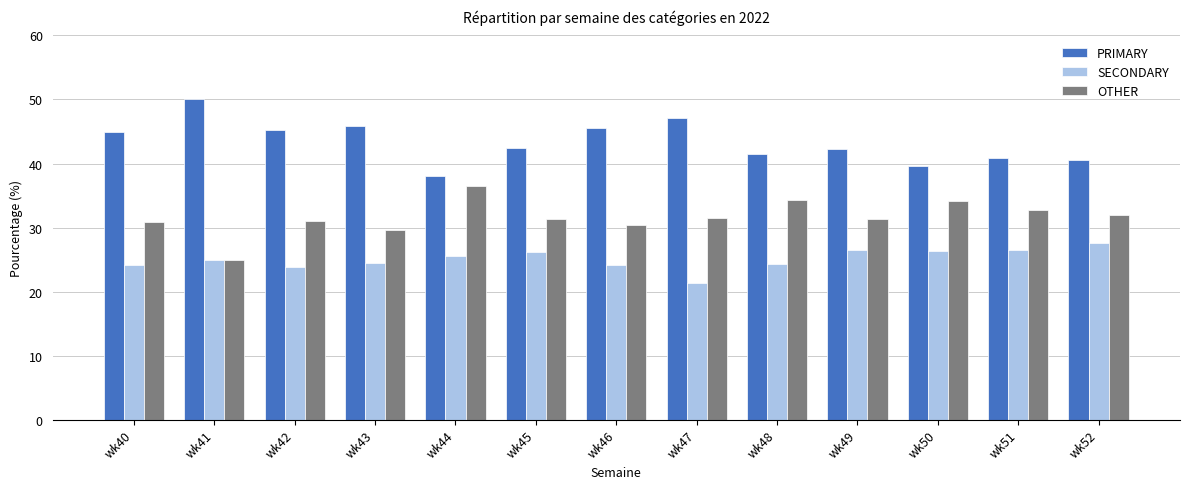

What is the spread (max minus min) of values at wk45?

16.3